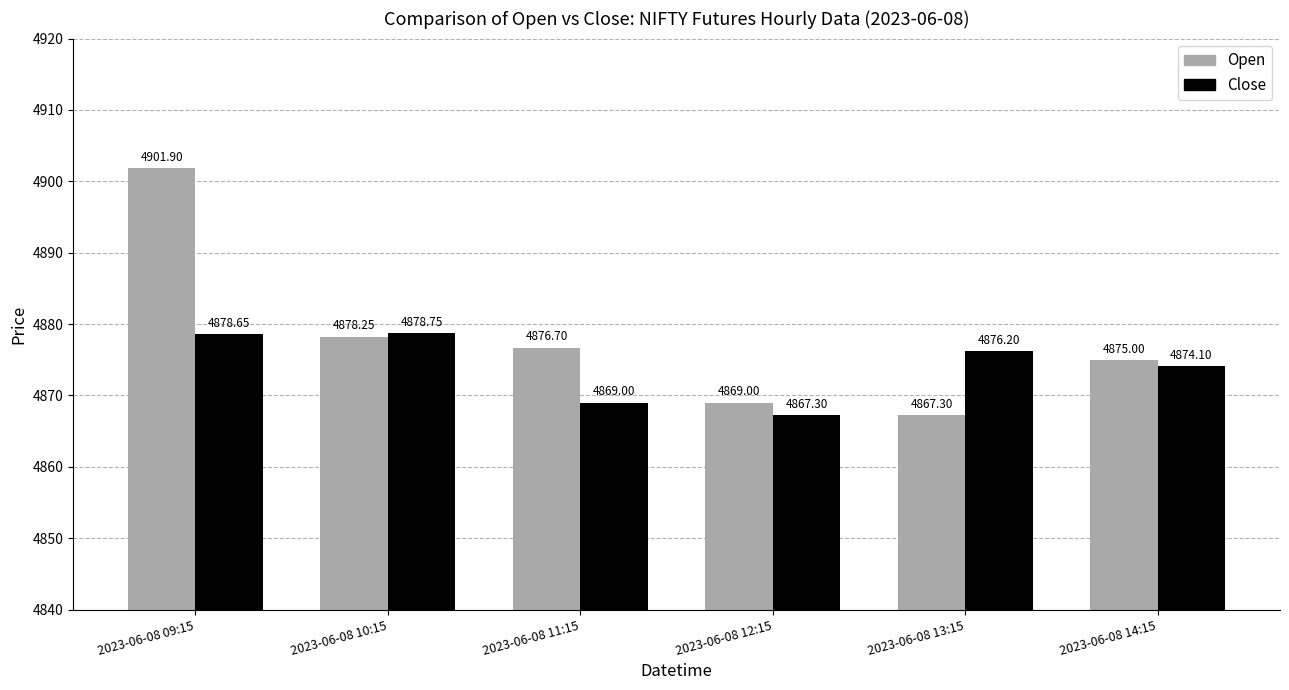

At which category is the sum across all series the highest?

2023-06-08 09:15